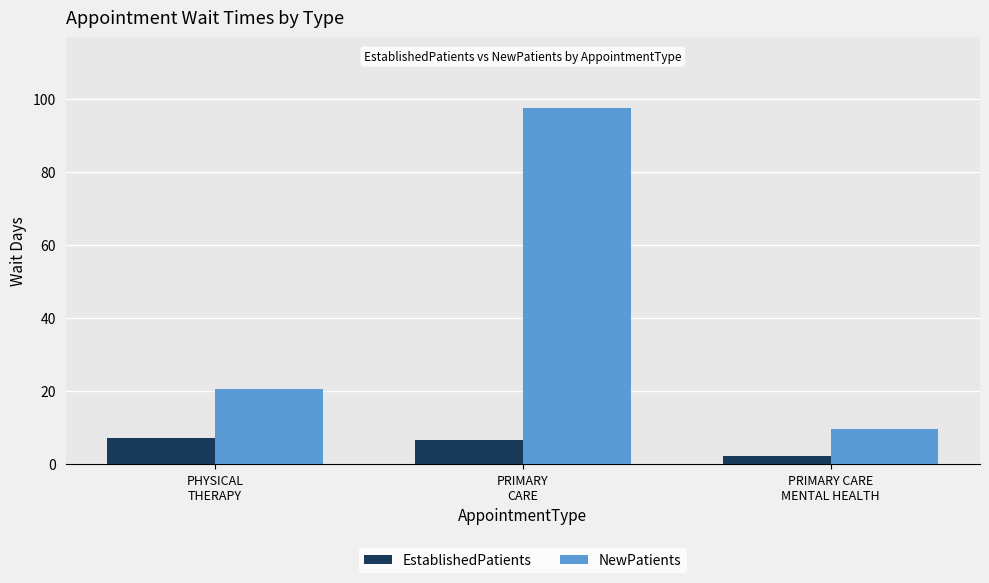

Reading left to right, what are all the values shown in this chart?

EstablishedPatients: PHYSICAL
THERAPY=7.2	PRIMARY
CARE=6.6	PRIMARY CARE
MENTAL HEALTH=2.1
NewPatients: PHYSICAL
THERAPY=20.6	PRIMARY
CARE=97.5	PRIMARY CARE
MENTAL HEALTH=9.7